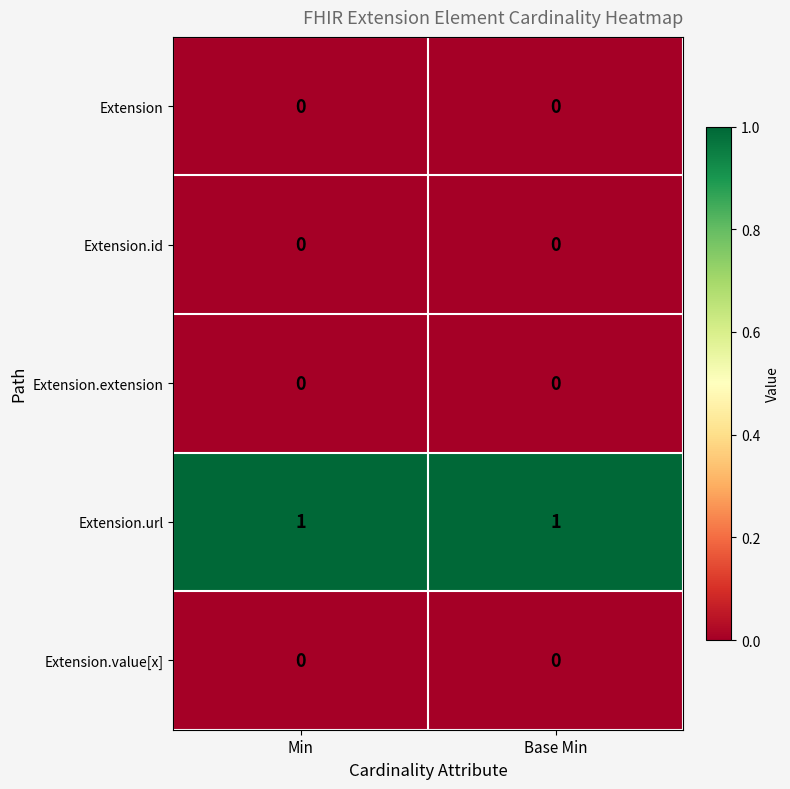

Reading right to left, transcribe all the data shown in this chart.

Extension: Base Min=0	Min=0
Extension.id: Base Min=0	Min=0
Extension.extension: Base Min=0	Min=0
Extension.url: Base Min=1	Min=1
Extension.value[x]: Base Min=0	Min=0